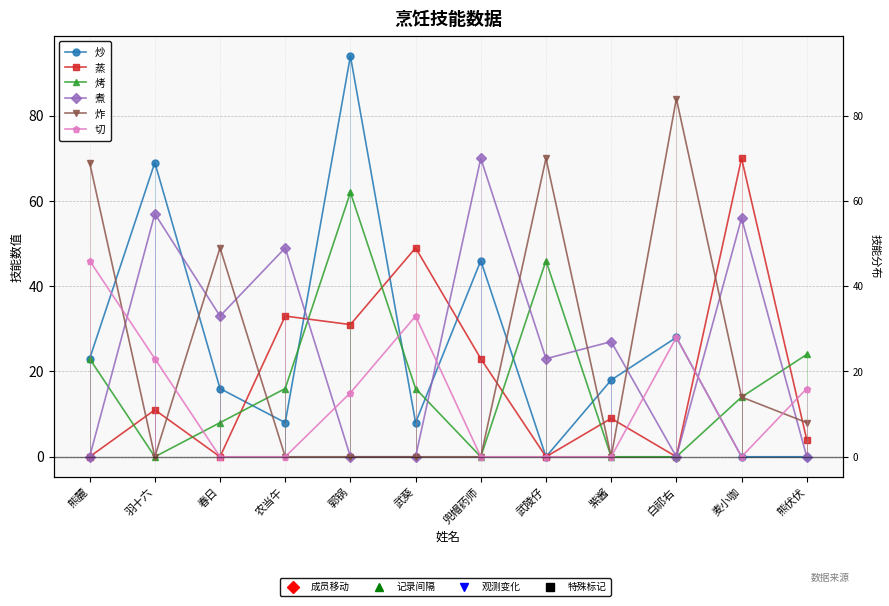

The 烤 series shows 16 at 农当午. True or false?

True